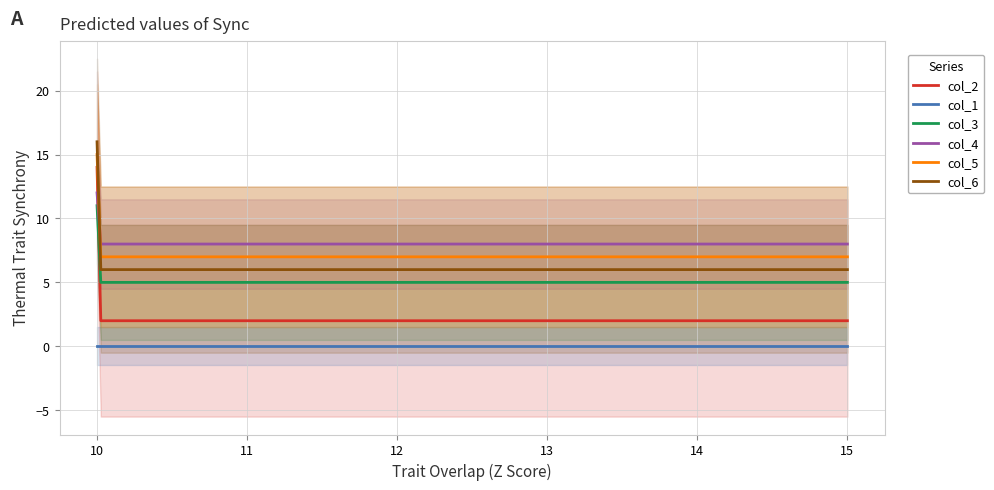

What is the difference between the col_6 values at 1 and 0?

10